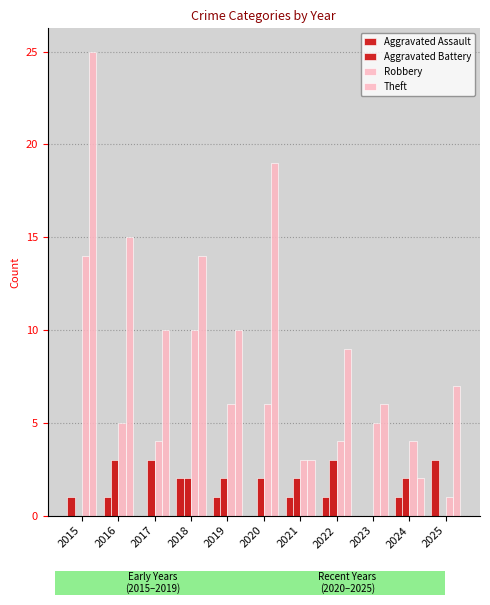

How many groups of bars are there?

11